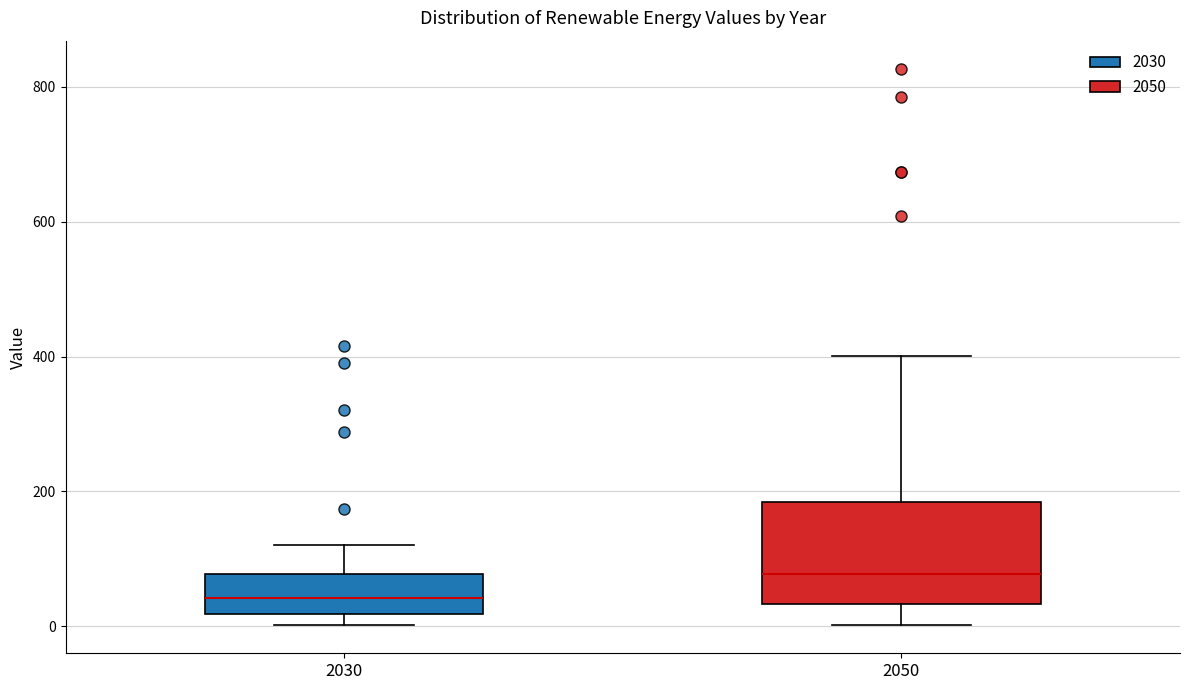

Comparing the boxes themselves (not the whiskers), which one is the tallest?

2050